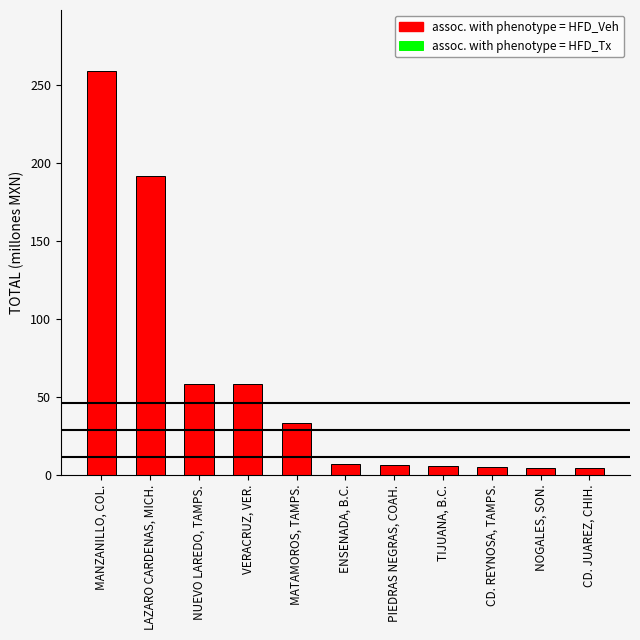

List the labels in order of value, largest first.

MANZANILLO, COL., LAZARO CARDENAS, MICH., NUEVO LAREDO, TAMPS., VERACRUZ, VER., MATAMOROS, TAMPS., ENSENADA, B.C., PIEDRAS NEGRAS, COAH., TIJUANA, B.C., CD. REYNOSA, TAMPS., NOGALES, SON., CD. JUAREZ, CHIH.